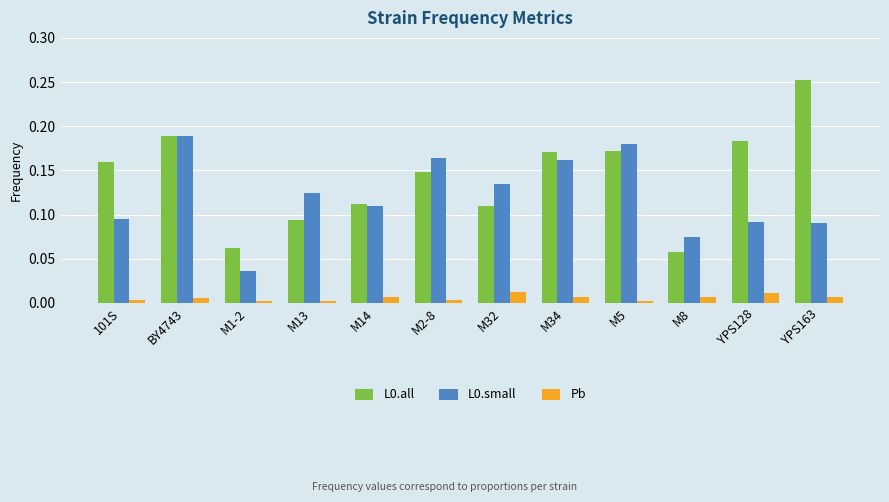

Which series has the largest total across all categories?

L0.all